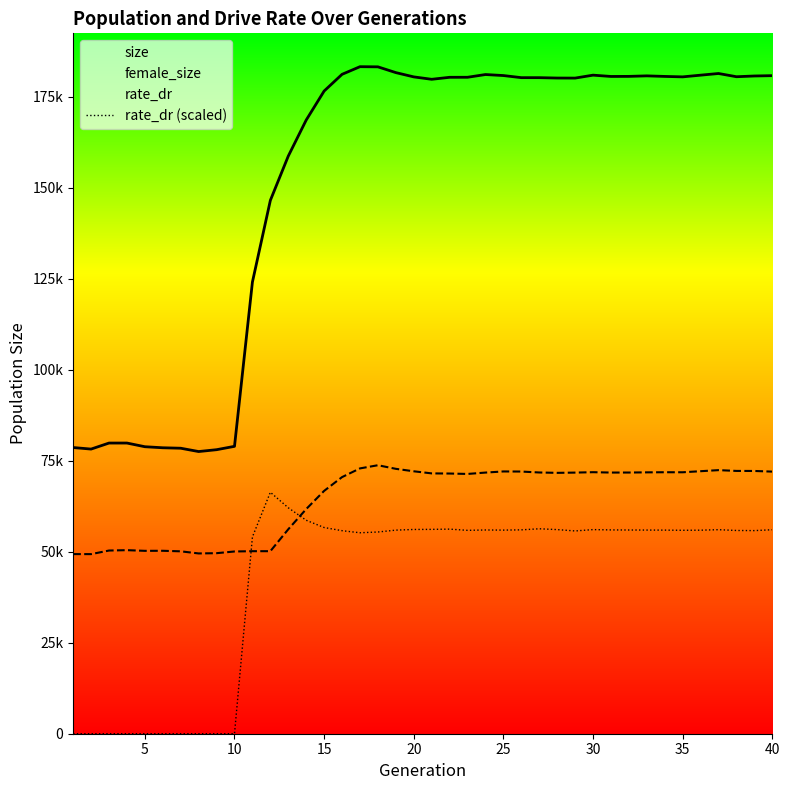

What is the greatest value displayed?

183262.0